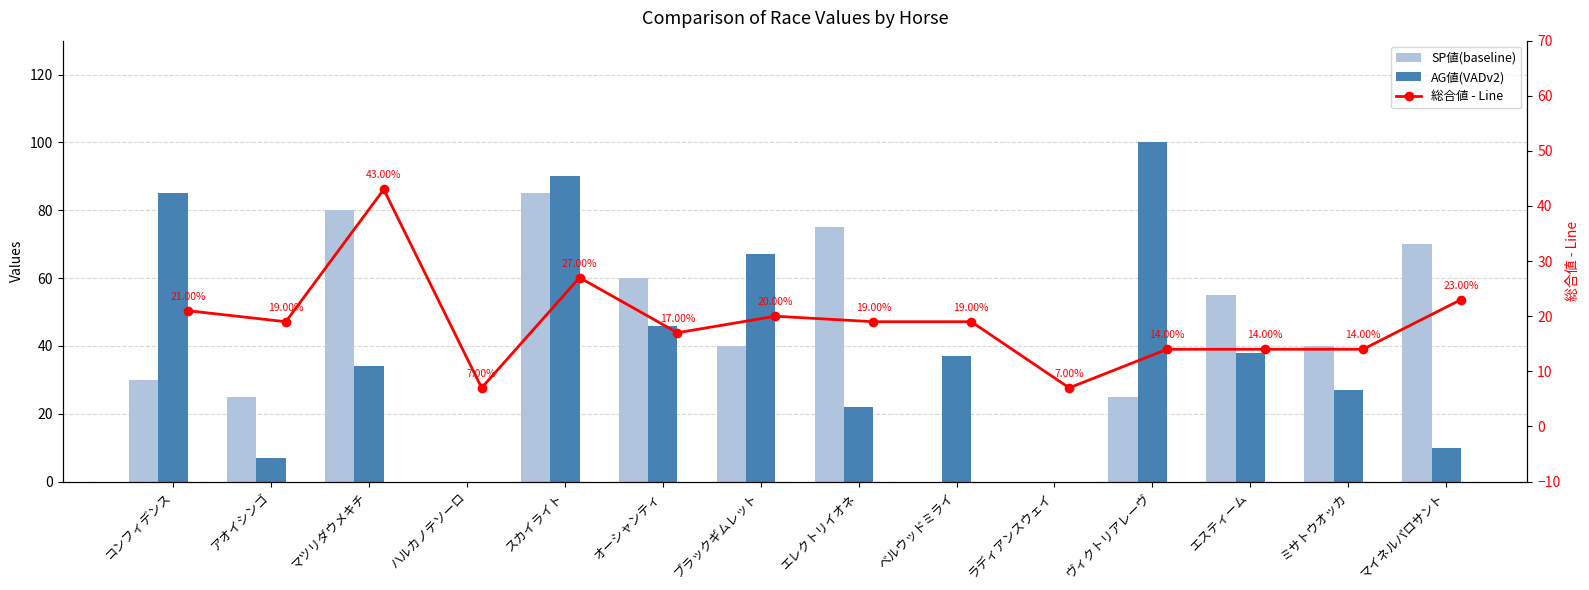

Between コンフィデンス and マツリダウメキチ, which series saw the biggest shift?

AG値(VADv2)